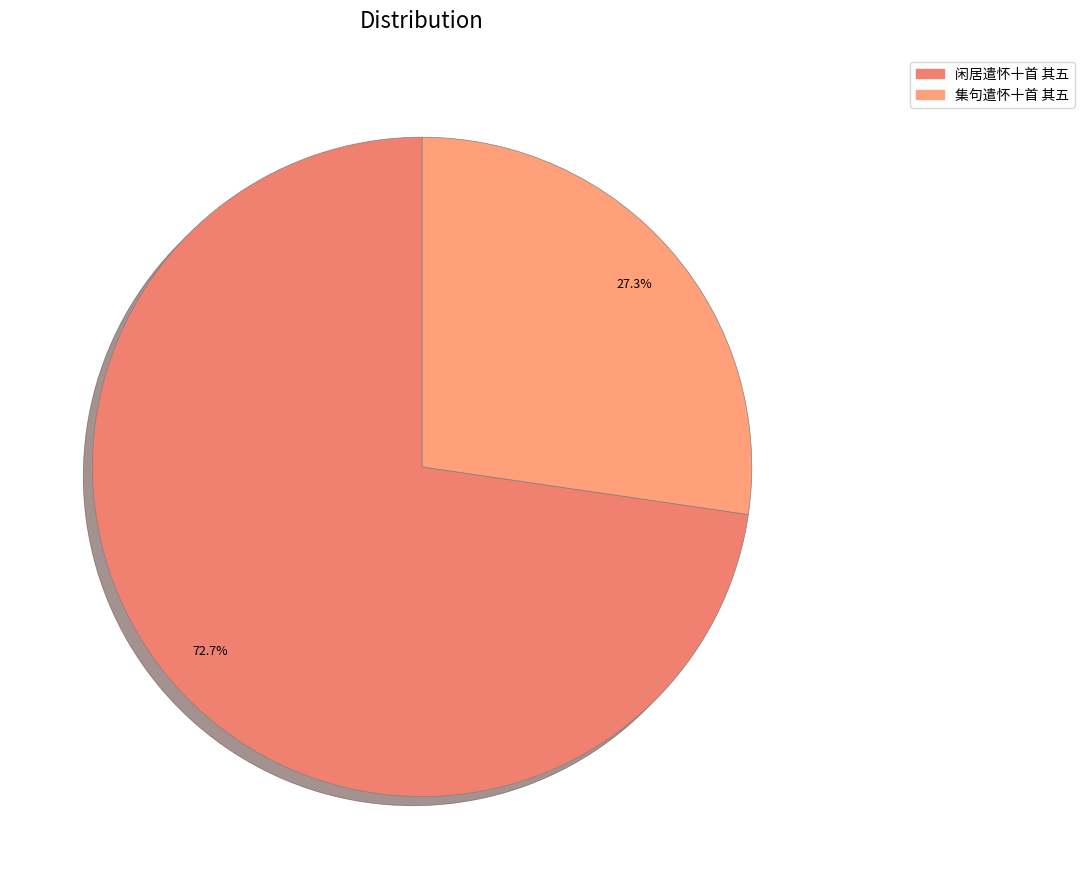

Combined, do 集句遣怀十首 其五 and 闲居遣怀十首 其五 account for over 50%?

Yes